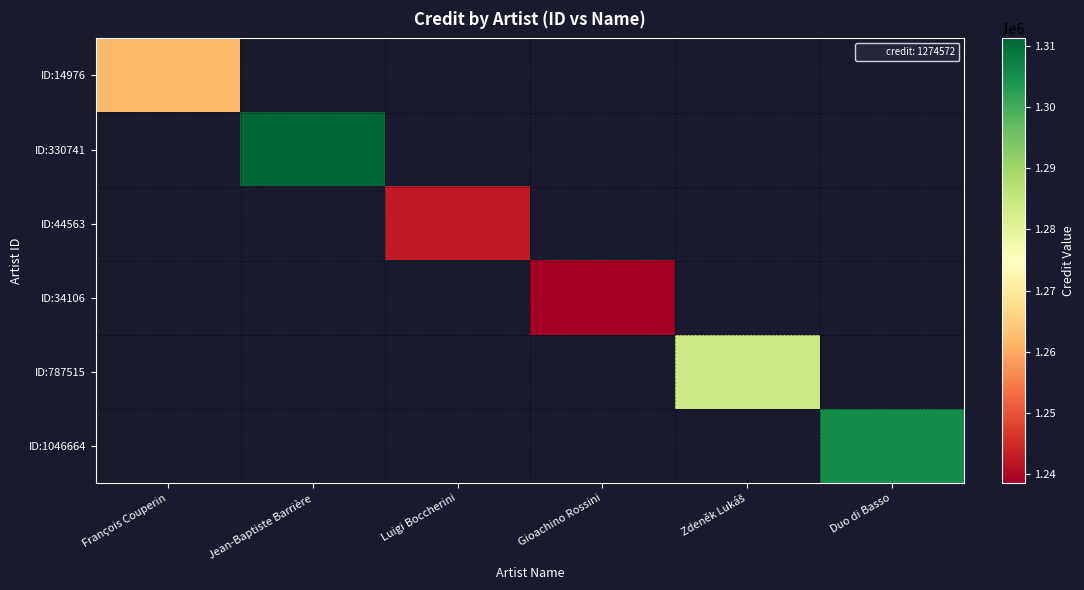

What is the maximum value shown in the chart?

1311189.6